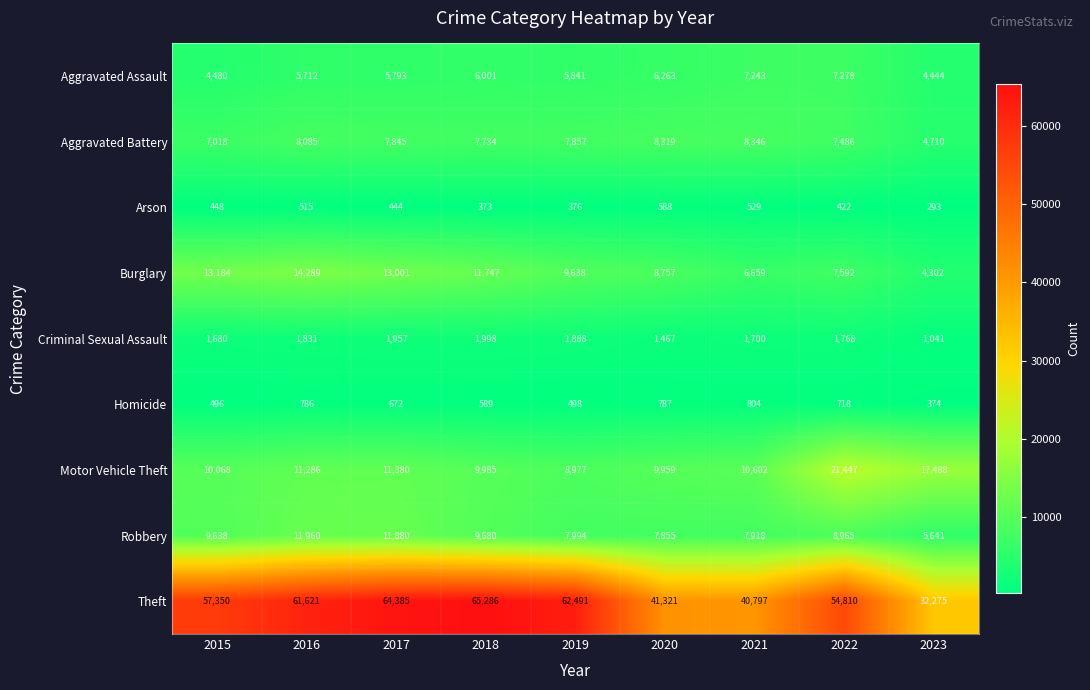

Is it true that Aggravated Assault equals 11031 at 2020?

False